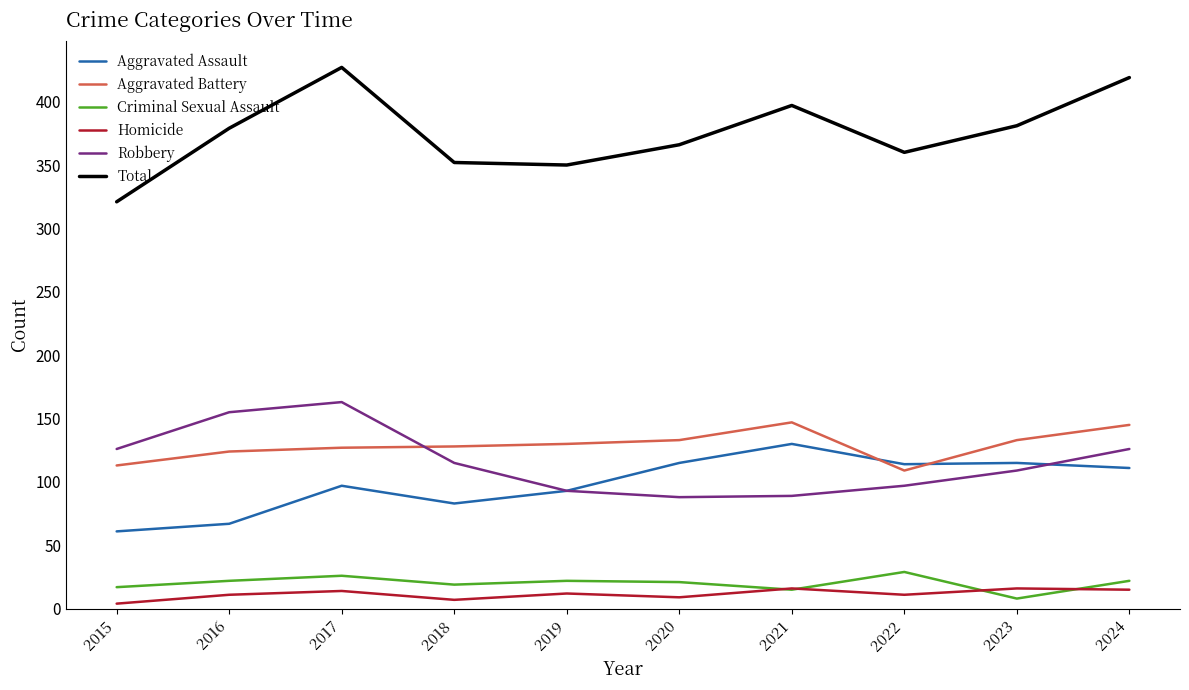

What is the average value of the Aggravated Battery series?

129